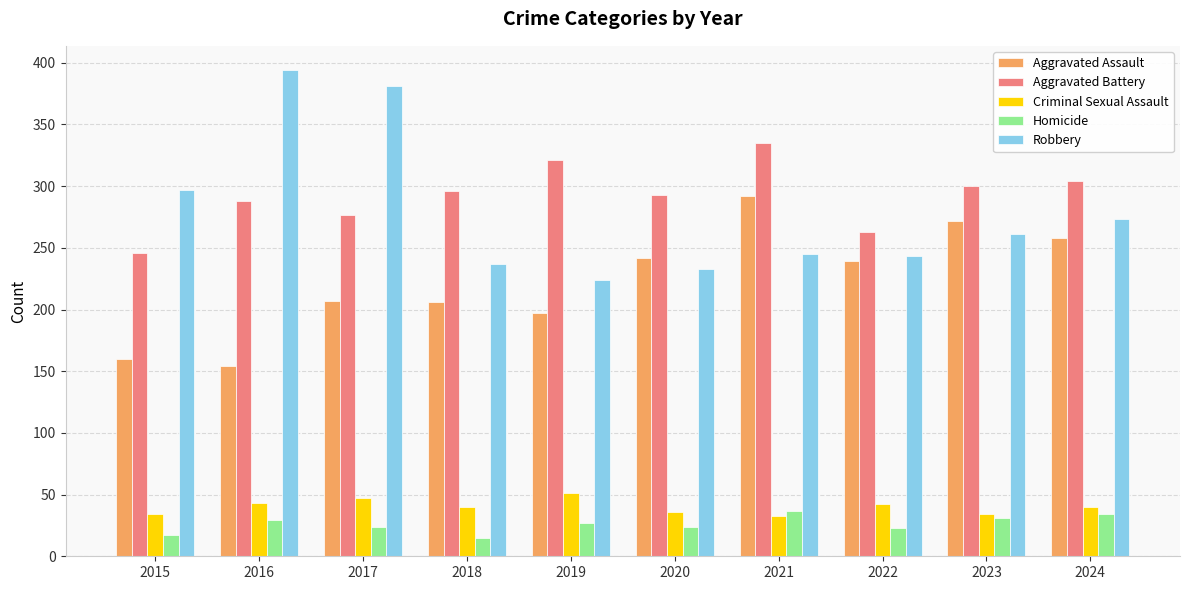

Rank the series at 2015 from highest to lowest value.

Robbery, Aggravated Battery, Aggravated Assault, Criminal Sexual Assault, Homicide